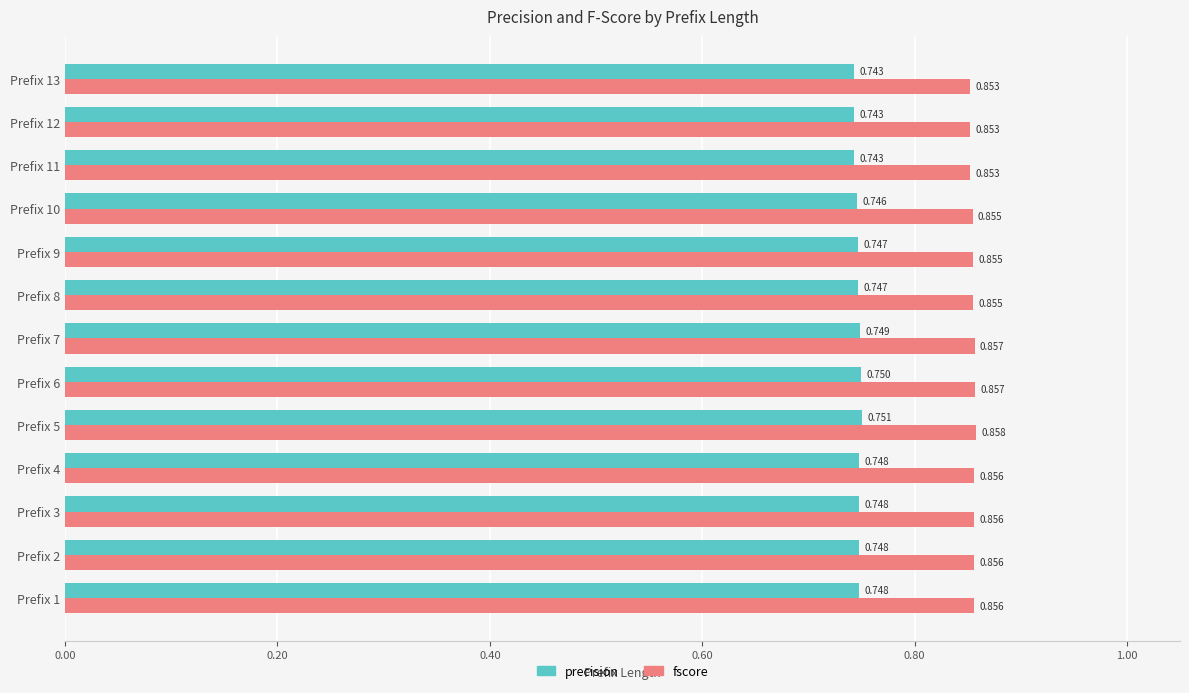

How many precision values are between 0 and 1?

13